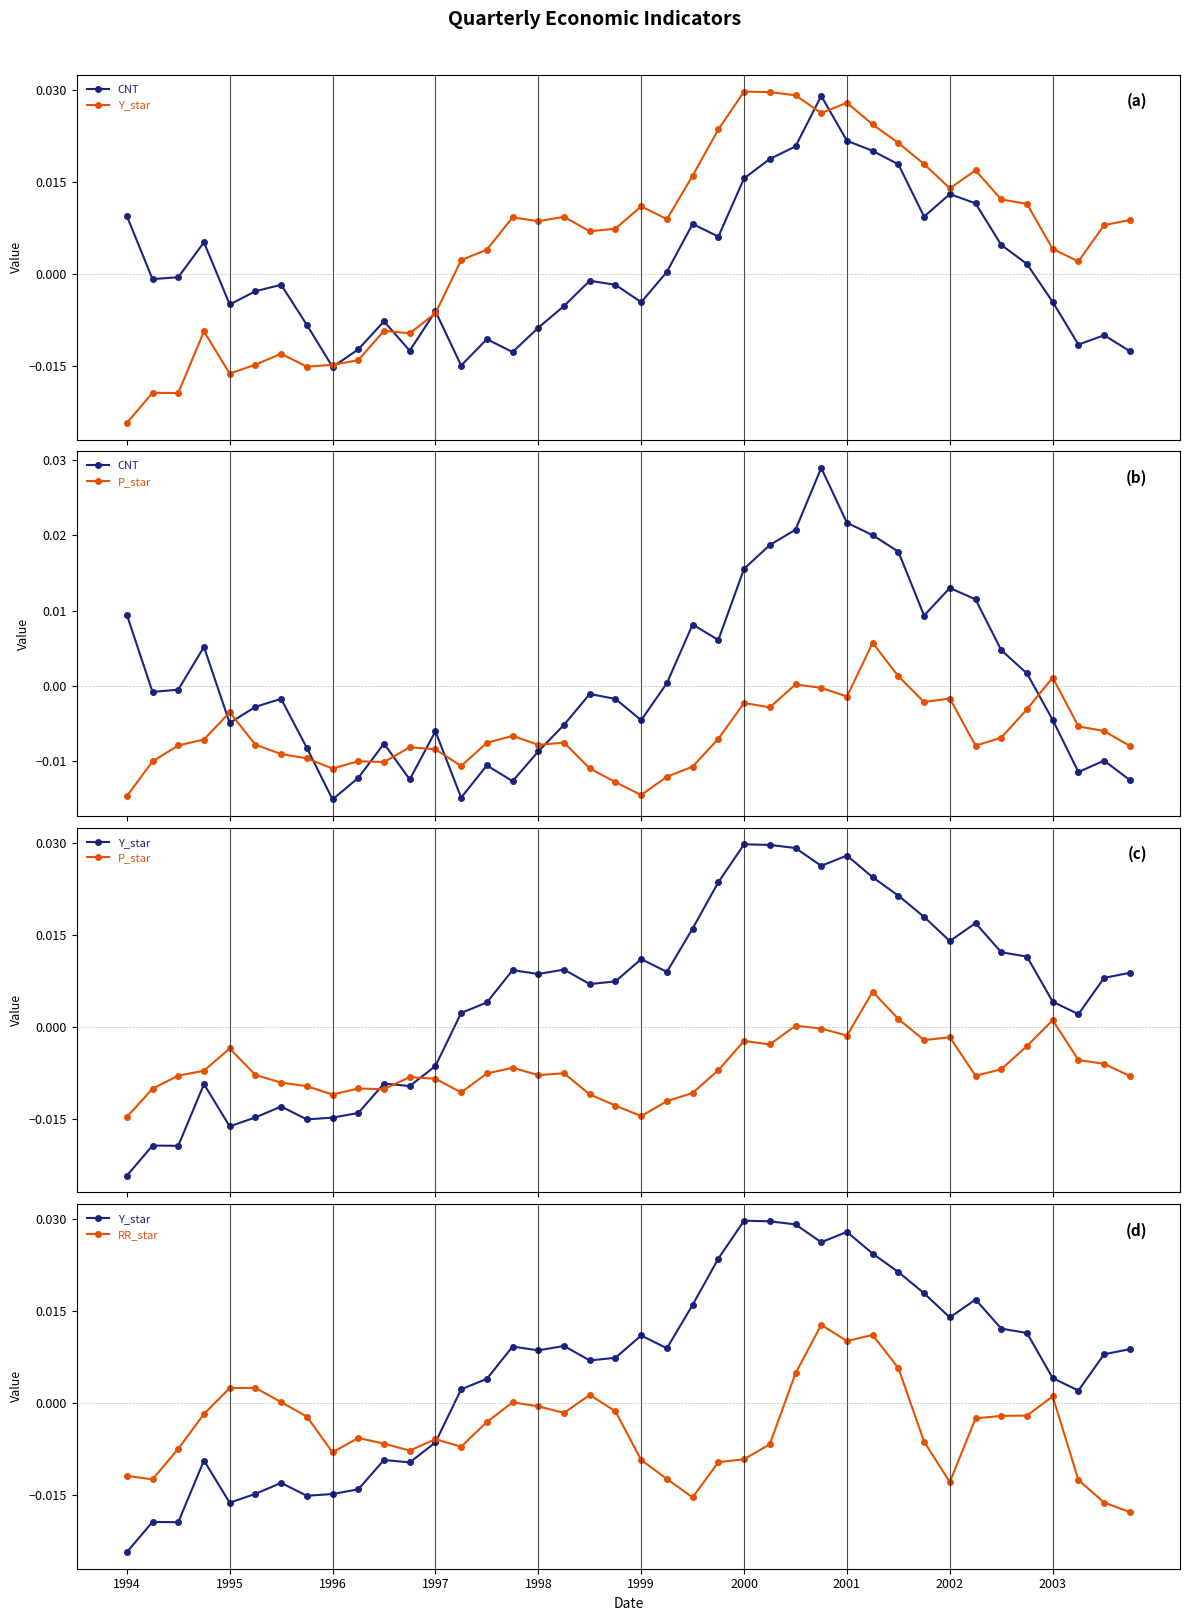

True or false: CNT and RR_star intersect in this chart.

True